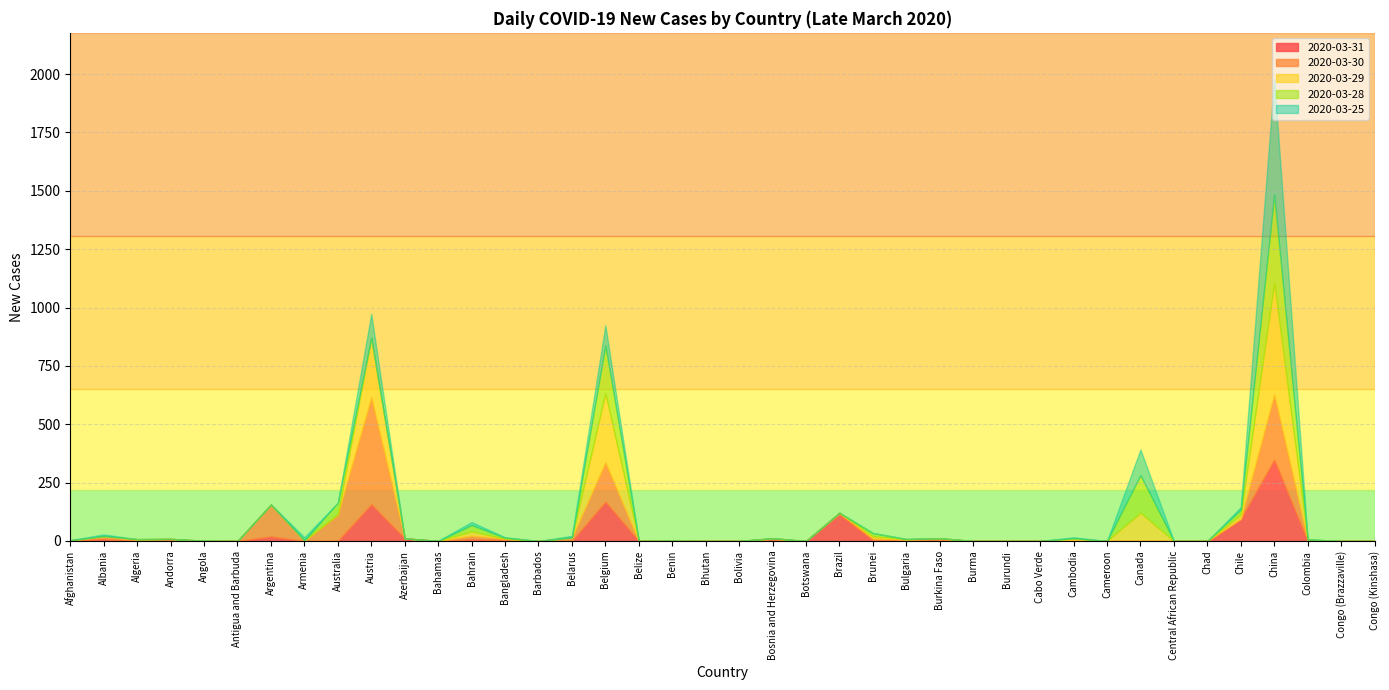

Is the value of 2020-03-30 at Bahamas greater than the value of 2020-03-25 at Andorra?

No